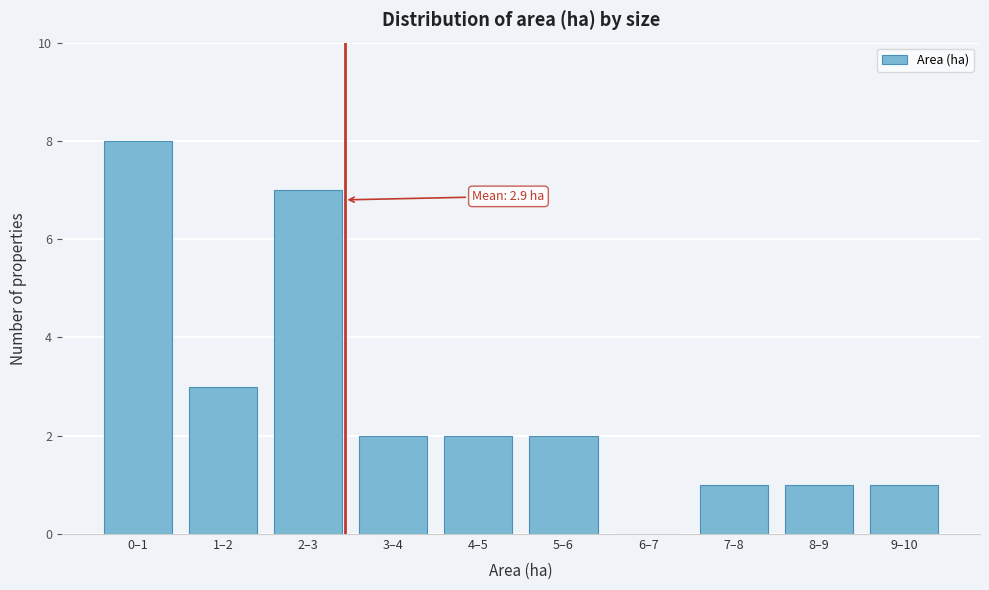

Reading left to right, transcribe all the data shown in this chart.

0–1=8	1–2=3	2–3=7	3–4=2	4–5=2	5–6=2	6–7=0	7–8=1	8–9=1	9–10=1